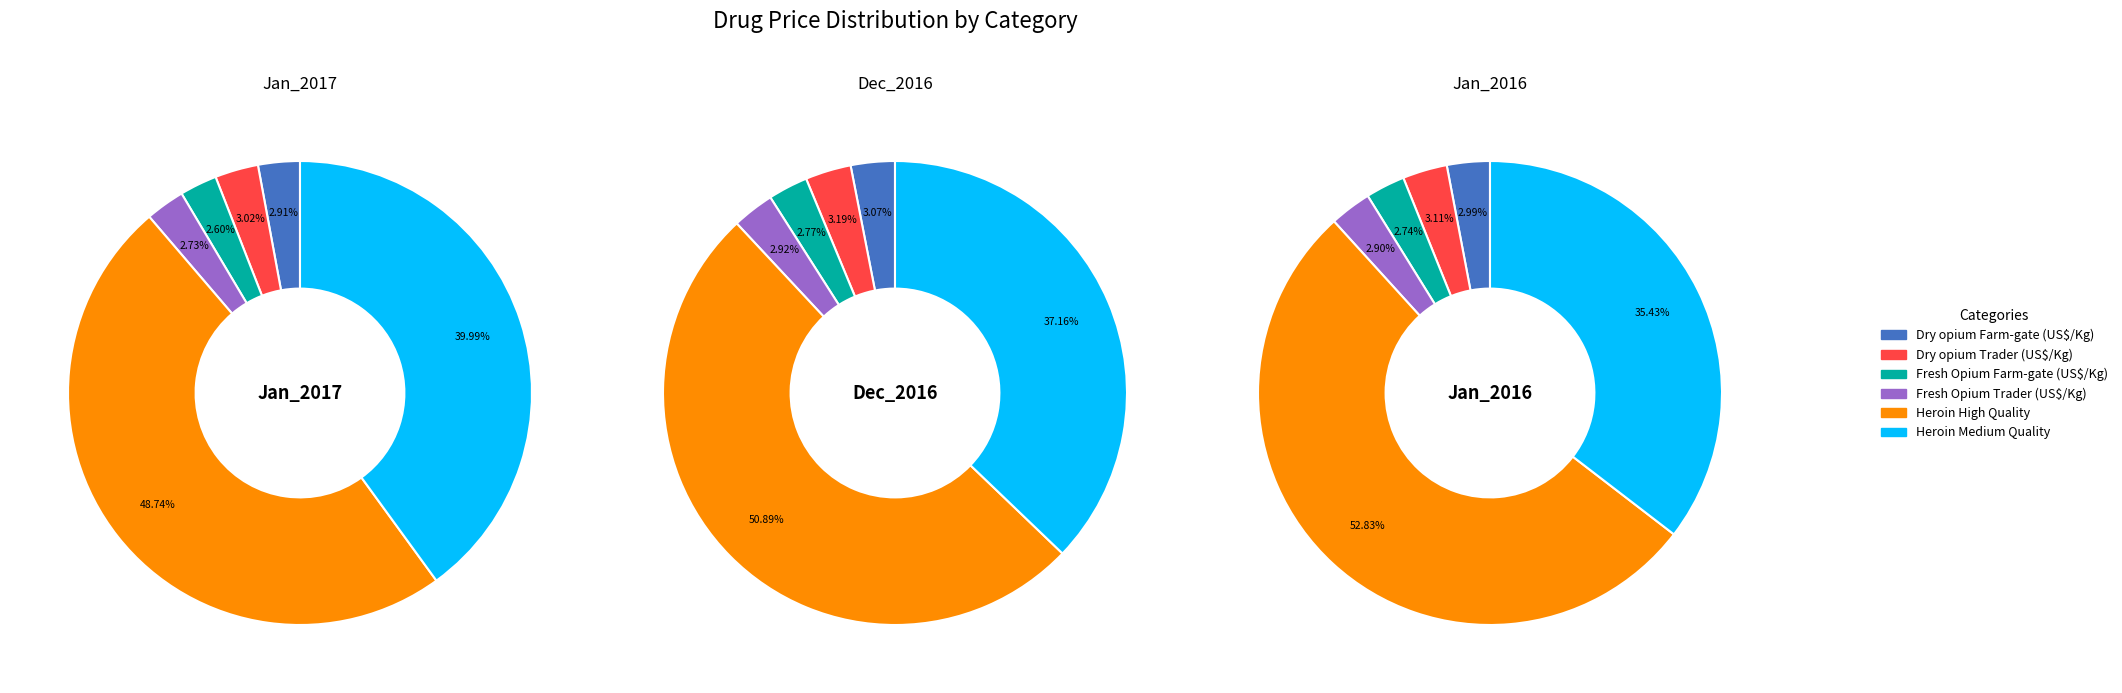

To the nearest percent, what portion does Dry opium Farm-gate (US$/Kg) represent?

3%